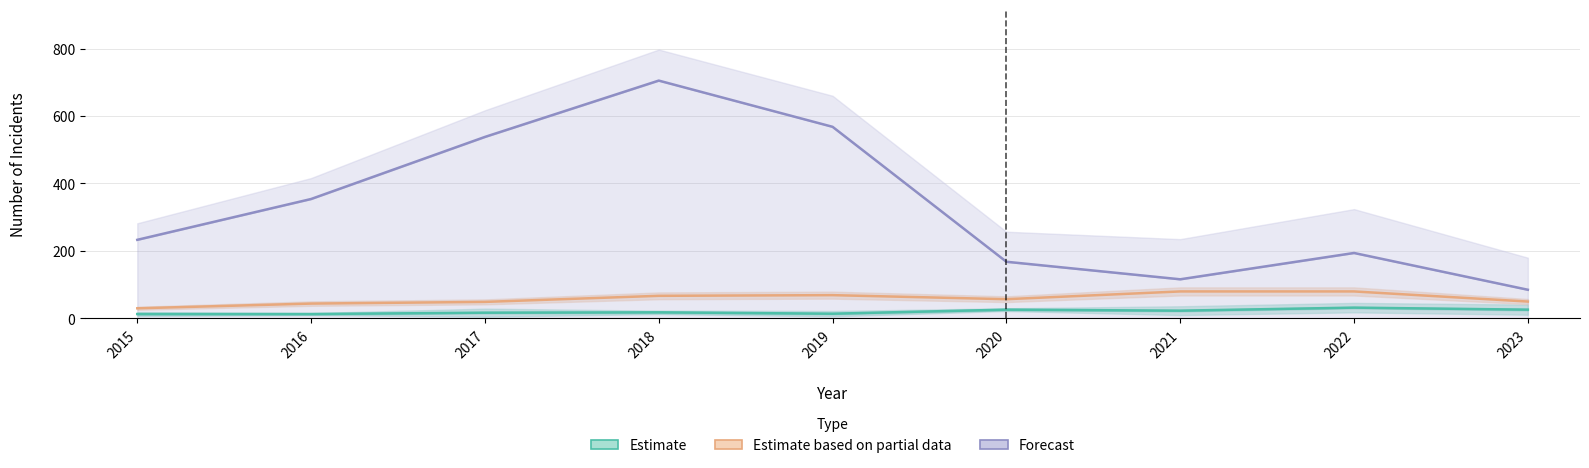

Rank the series by their maximum value, from highest to lowest.

Forecast, Estimate based on partial data, Estimate